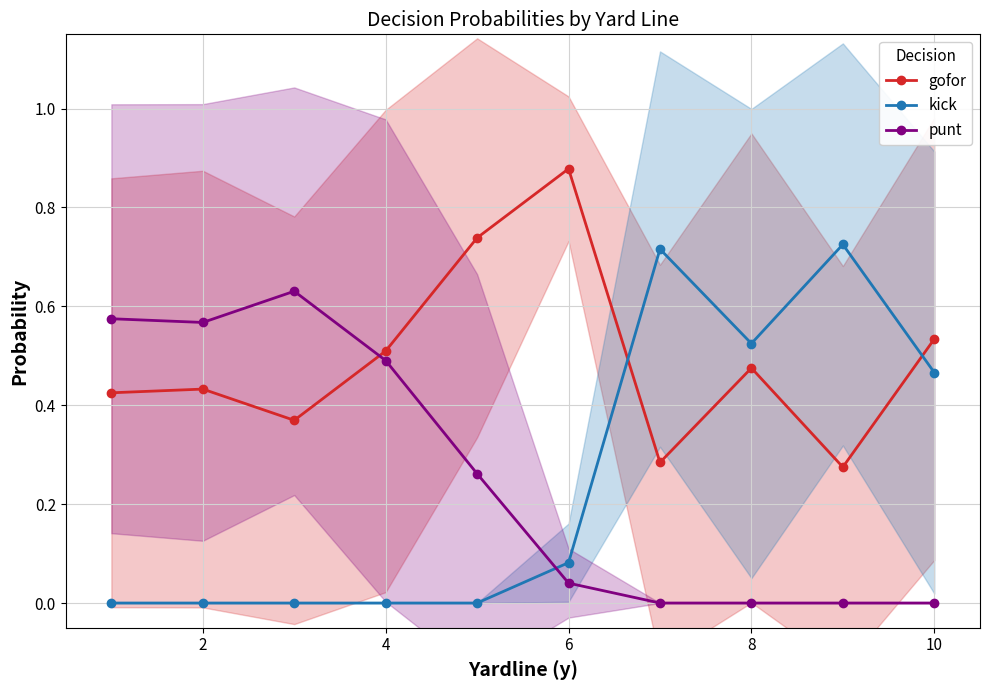

After their last crossing, which series has the higher values: gofor or punt?

gofor